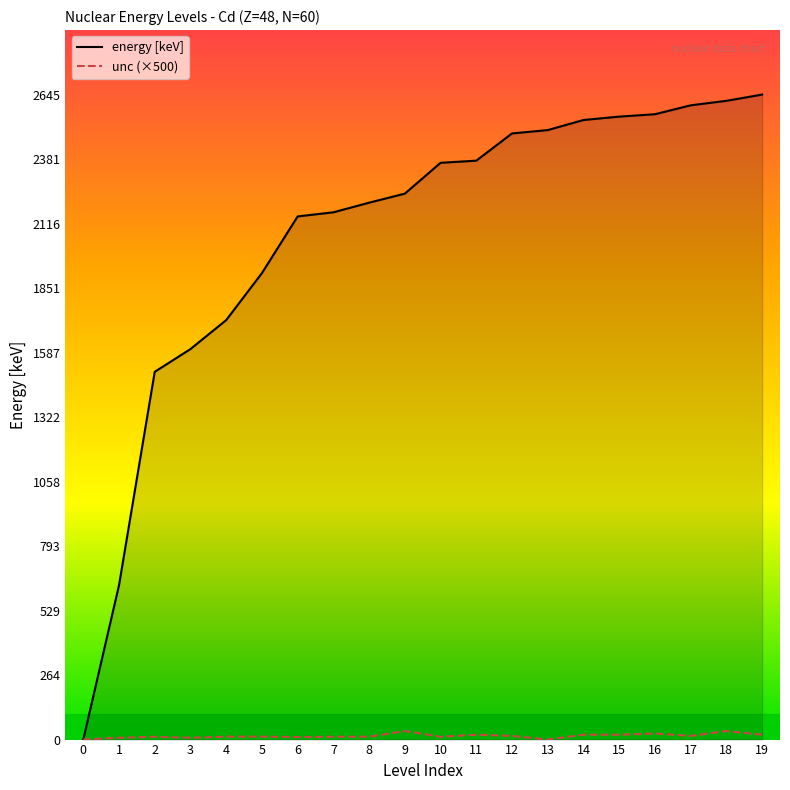

How many lines are shown in the chart?

2